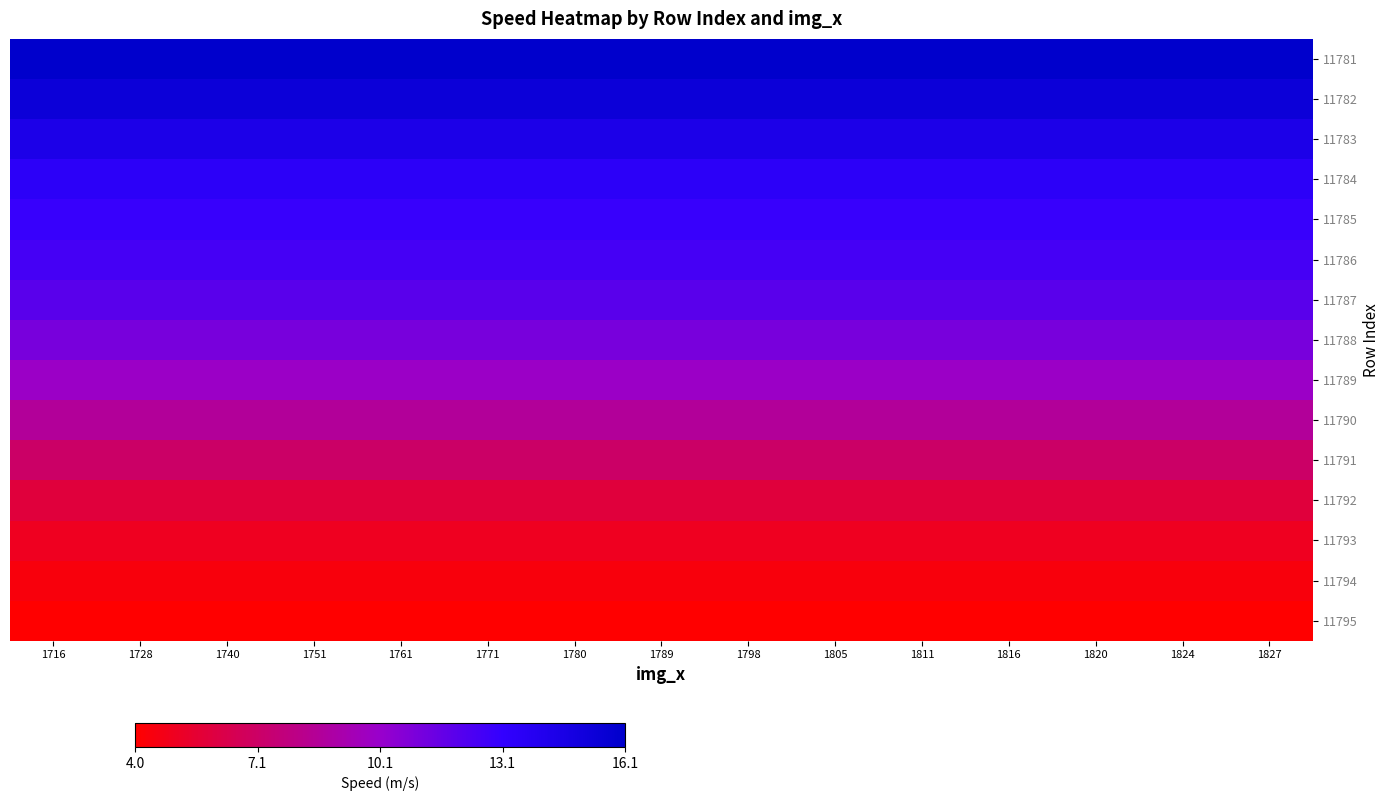

Which series has the largest range (max minus min)?

11781